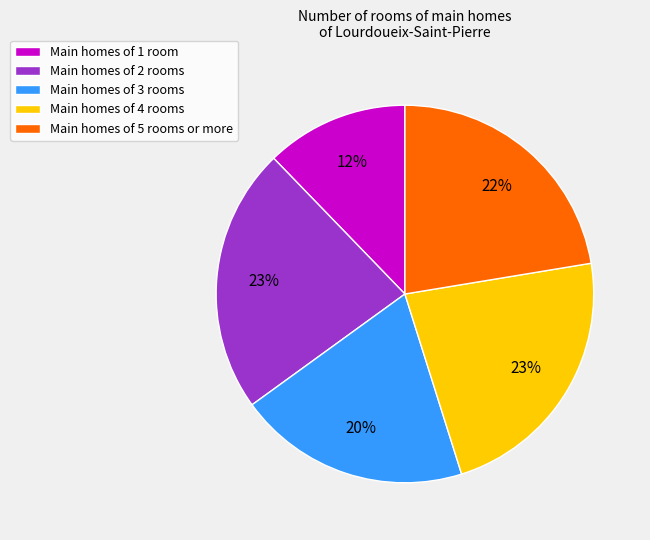

What percentage is the Main homes of 2 rooms slice, to the nearest percent?

23%